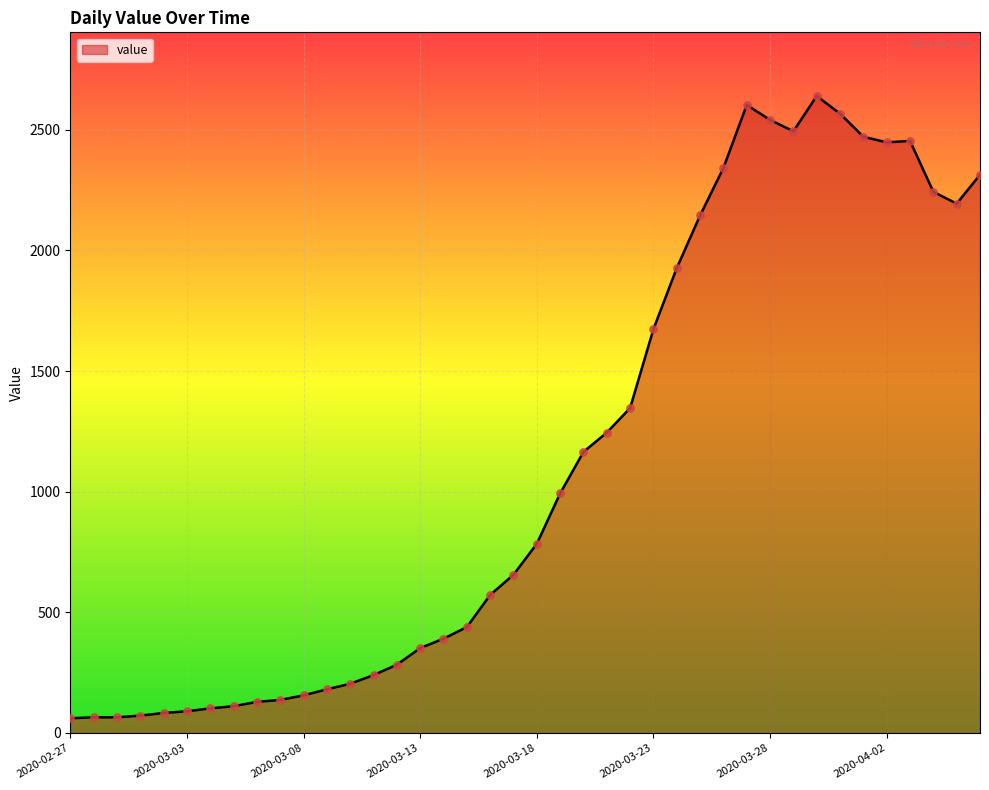

What is the difference between the maximum and minimum values?

2579